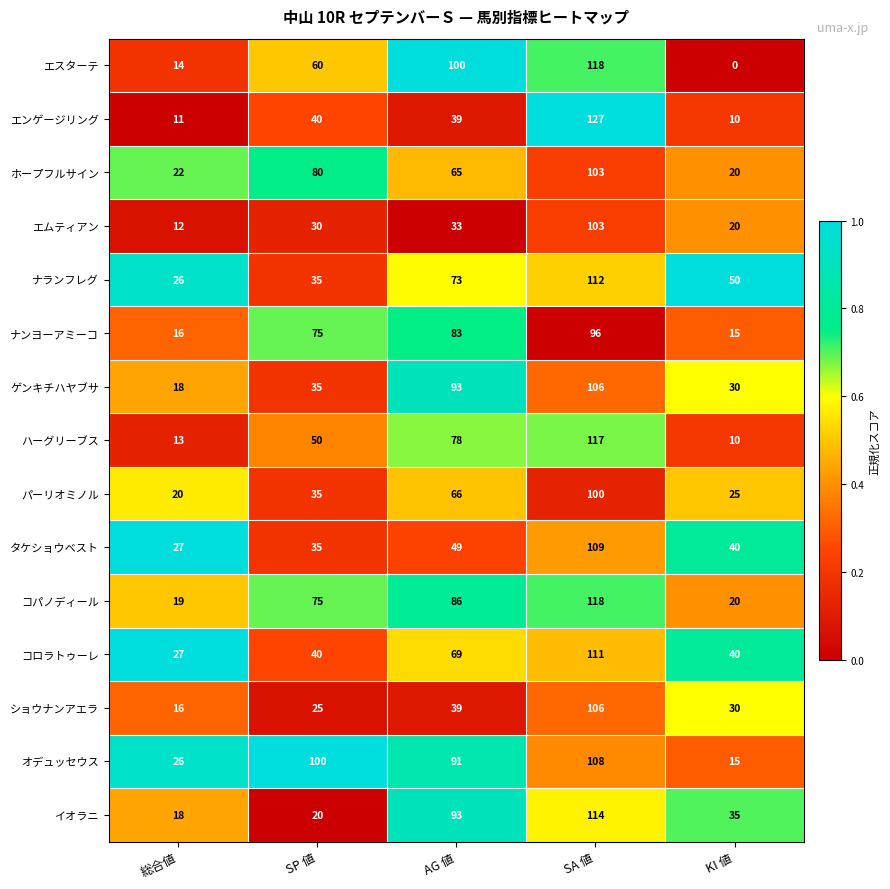

The value of エンゲージリング at SA 値 is 207. True or false?

False